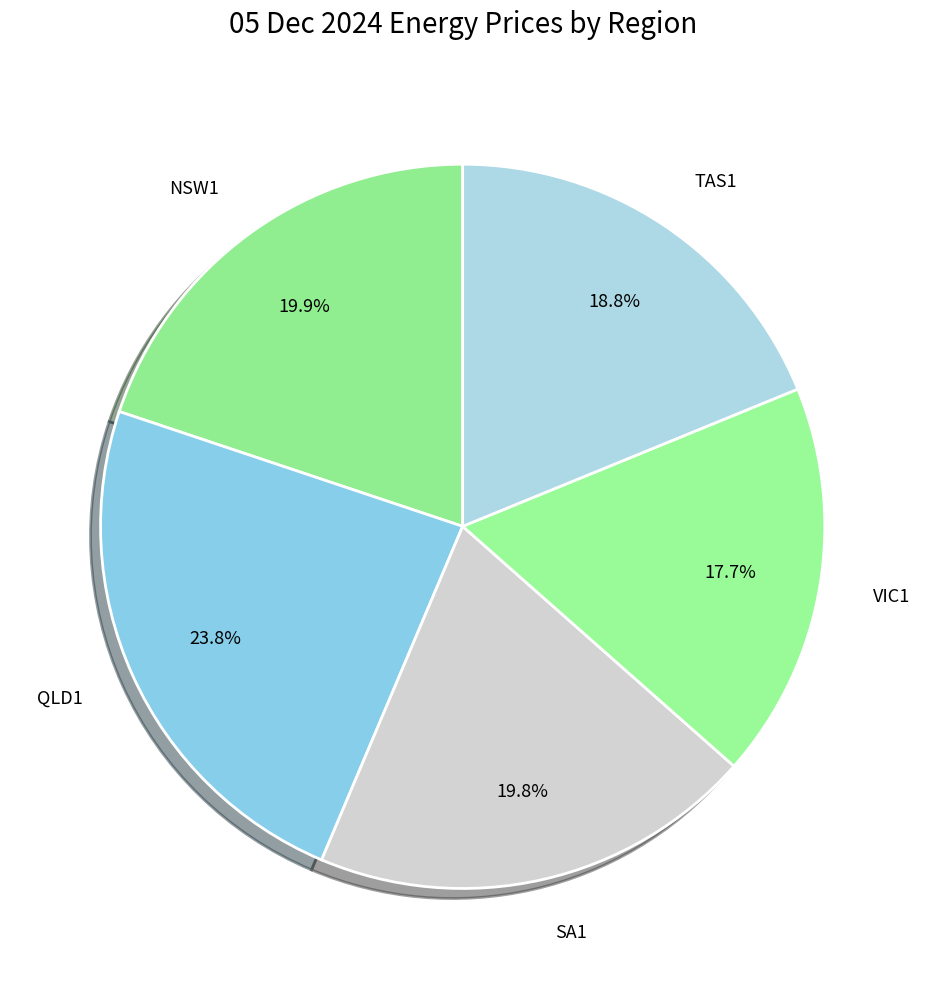

How many segments does this pie chart have?

5